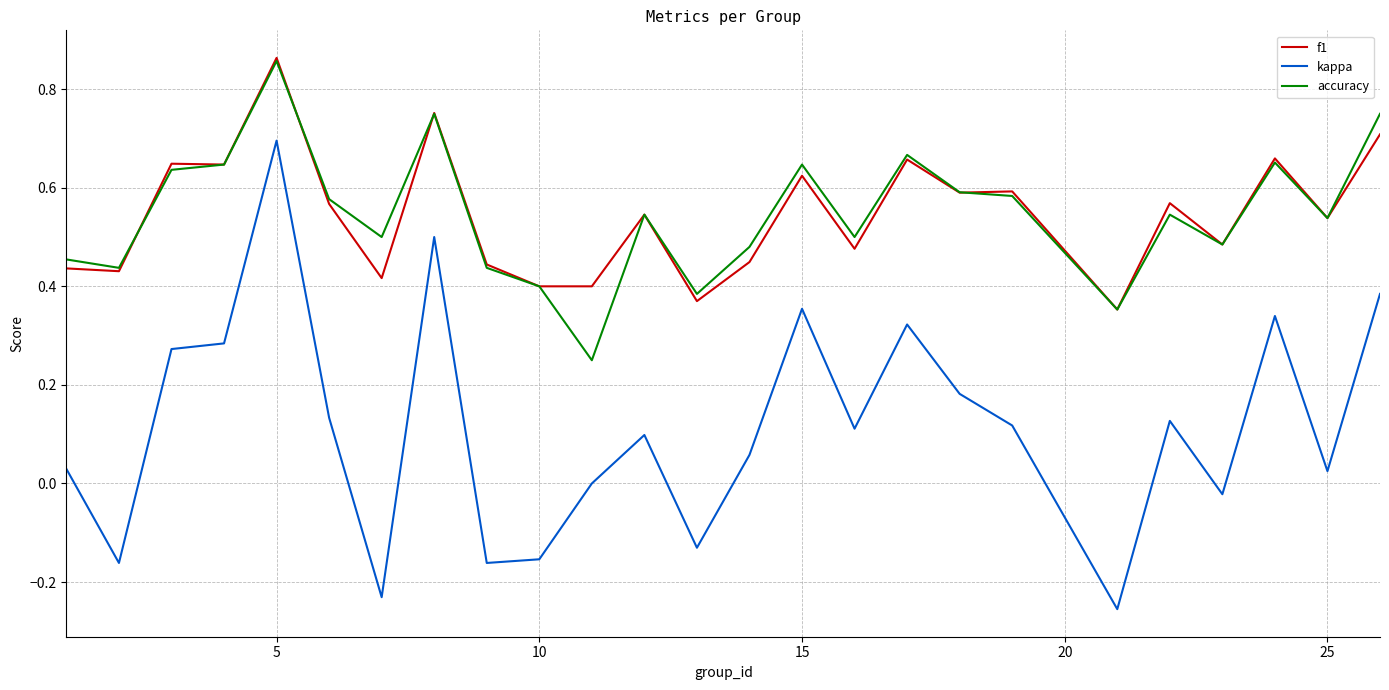

Which series has the largest range (max minus min)?

kappa